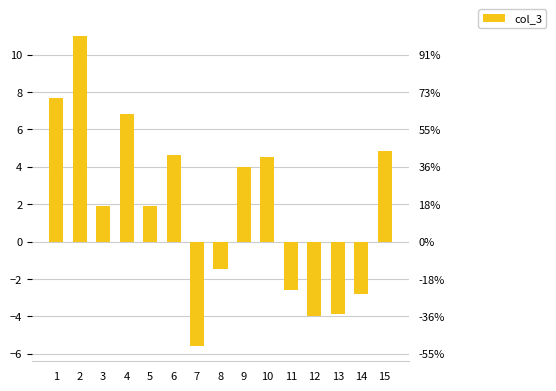

Is it true that the value at 15 is 2.8?

False